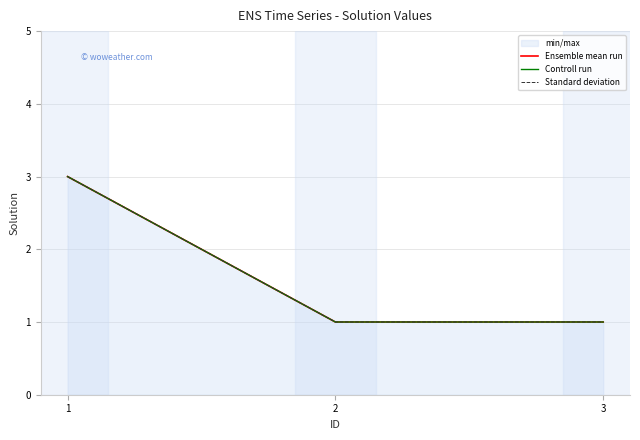

How many data points does each series have?

3